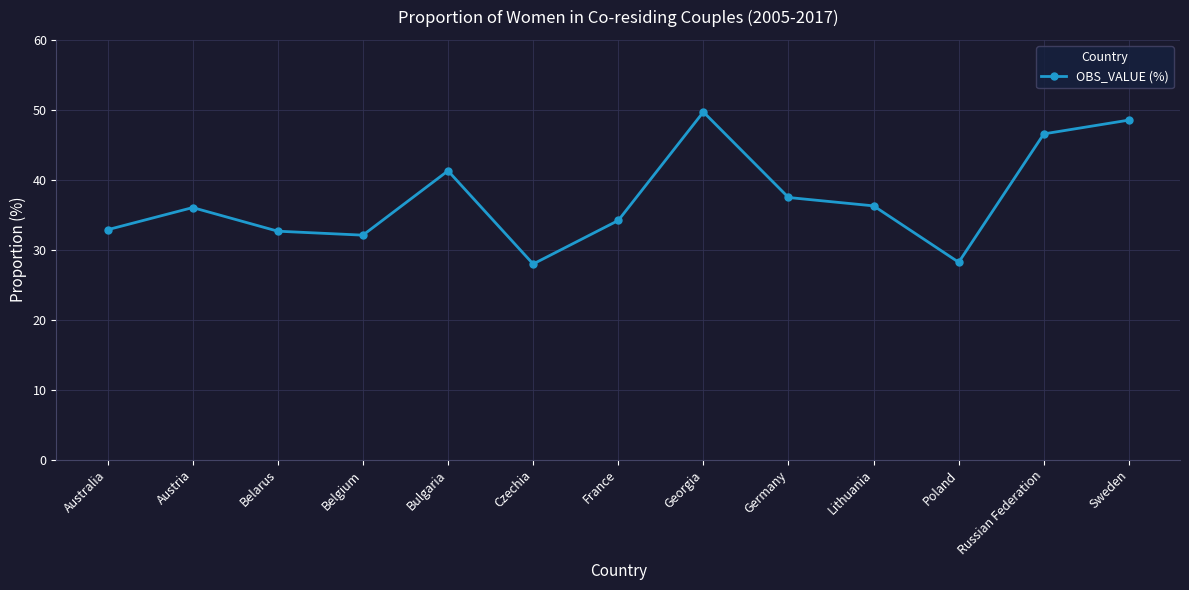

What is the label of the 8th point from the left?

Georgia